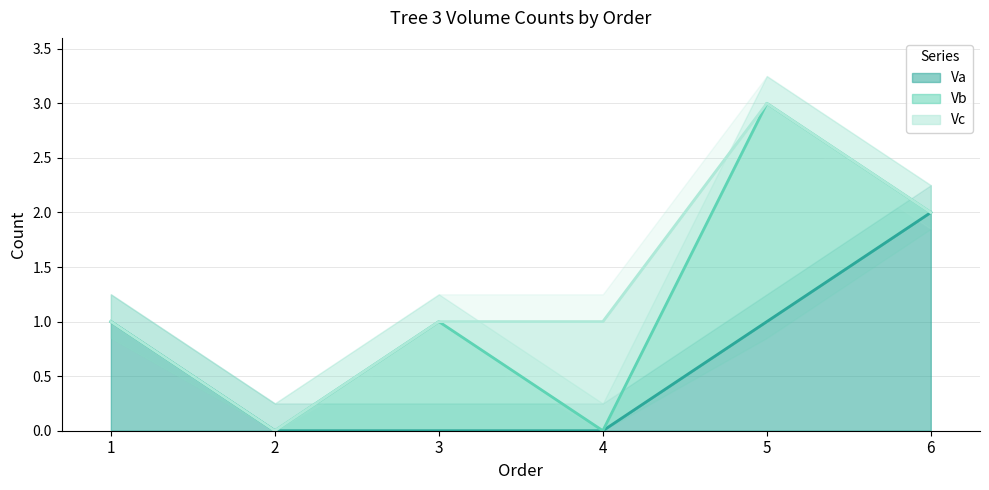

Which category has the highest value in the Va series?

6